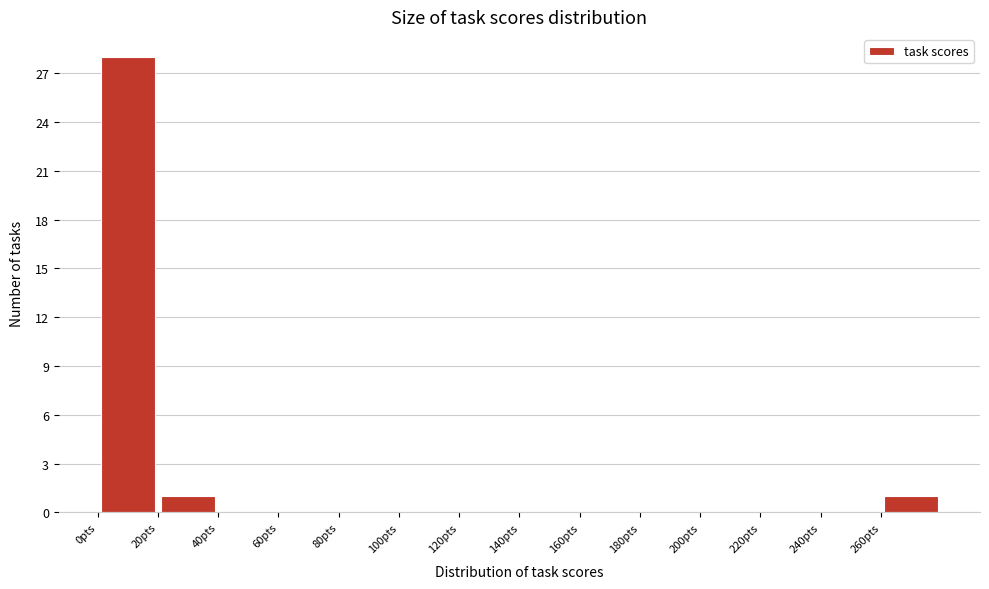

Reading left to right, transcribe this chart: for each bar, give the range it covers on the x-axis and its height. The values are not printed on the chart, so give them approximately, as read against the axis.

0 to 20: 28
20 to 40: 1
40 to 60: 0
60 to 80: 0
80 to 100: 0
100 to 120: 0
120 to 140: 0
140 to 160: 0
160 to 180: 0
180 to 200: 0
200 to 220: 0
220 to 240: 0
240 to 260: 0
260 to 280: 1